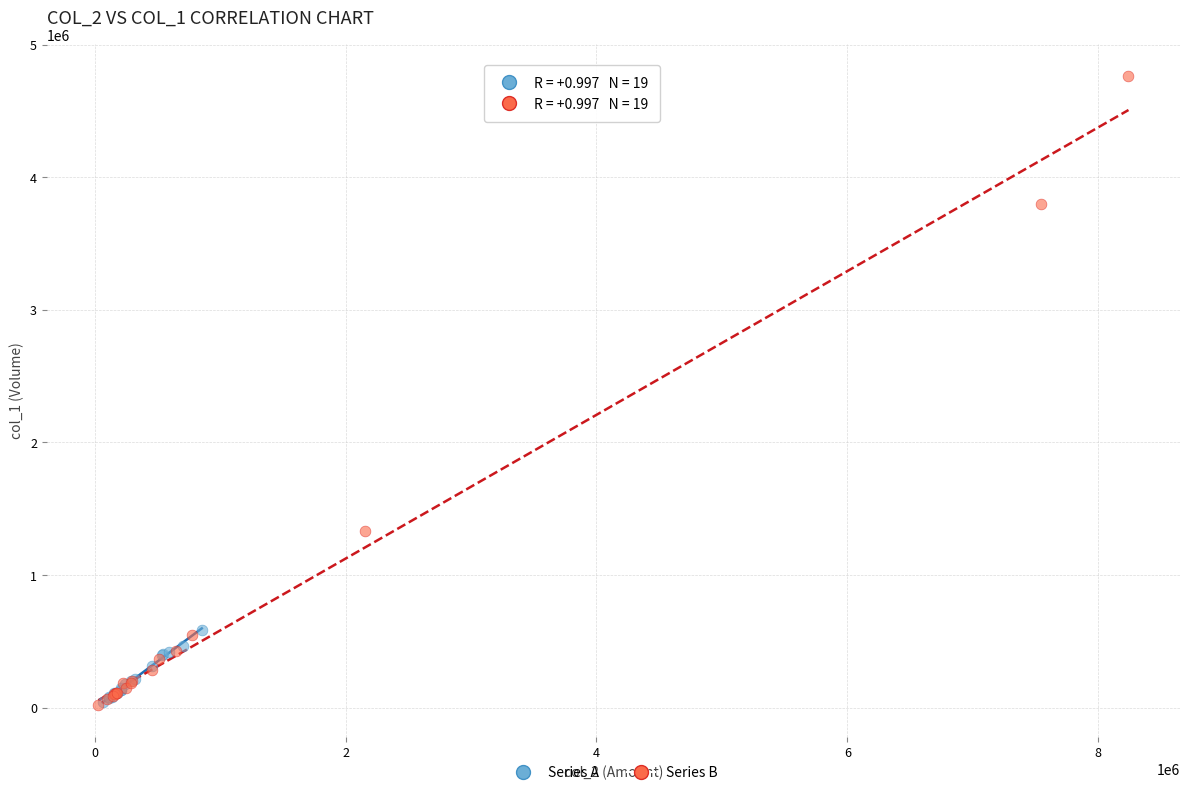

Which series has the widest spread of Y values?

Series B